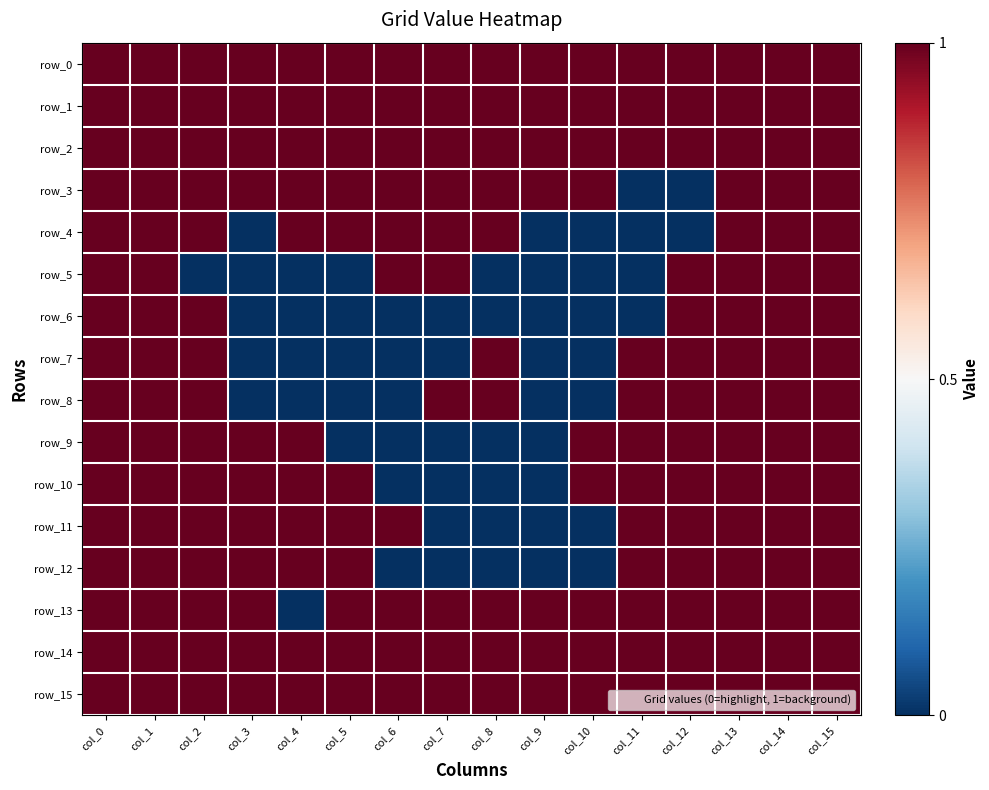

At which category does the chart reach its minimum across all series?

col_11